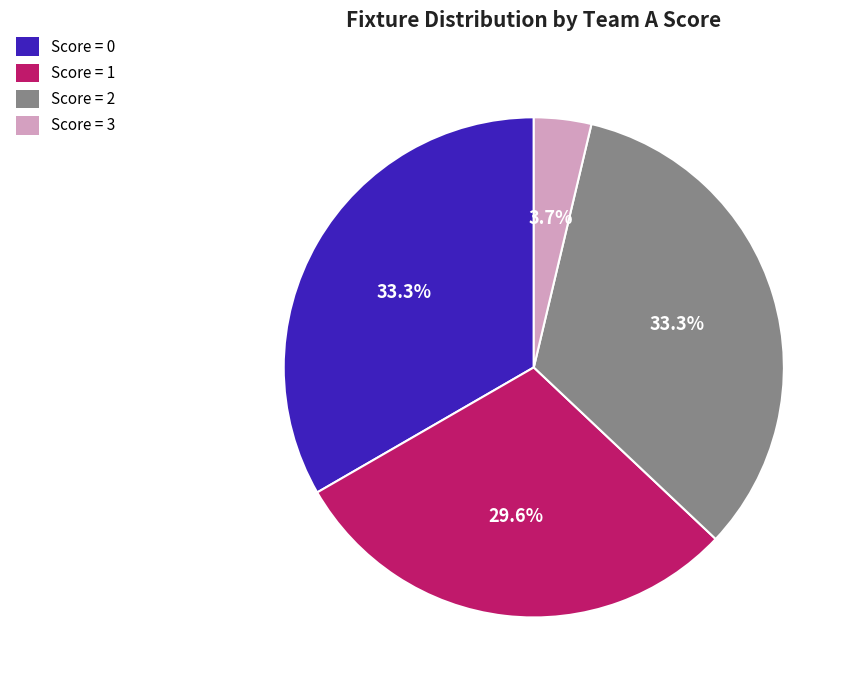

How many slices are in this pie chart?

4